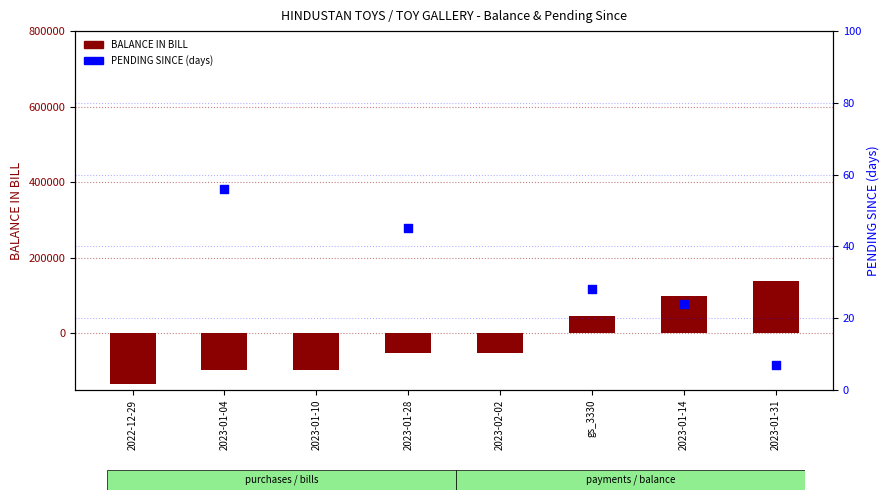

Which series reaches the minimum Y coordinate?

BALANCE IN BILL